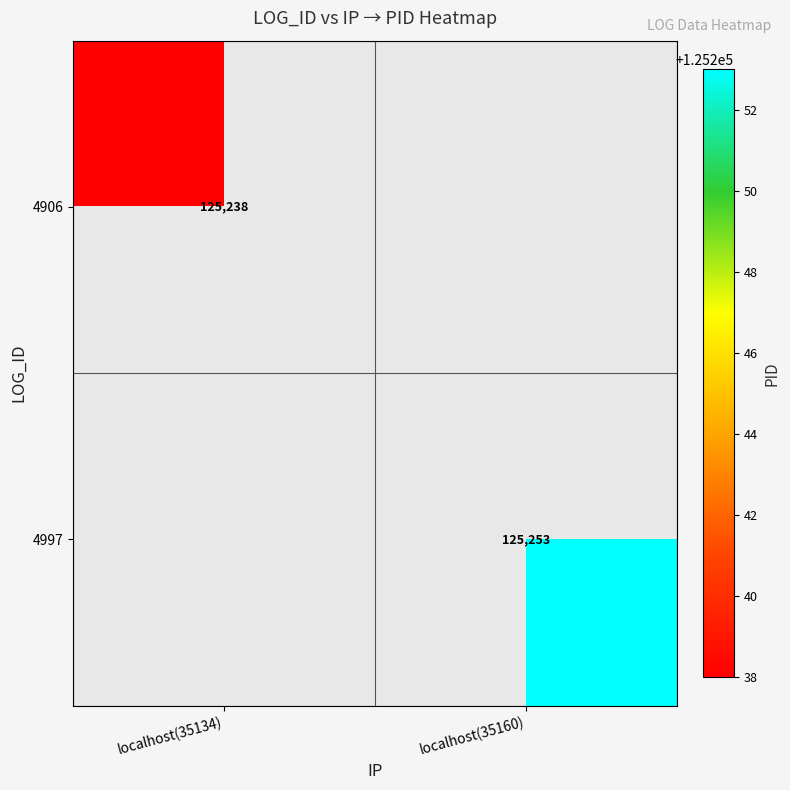

Count the number of categories in the chart.

2